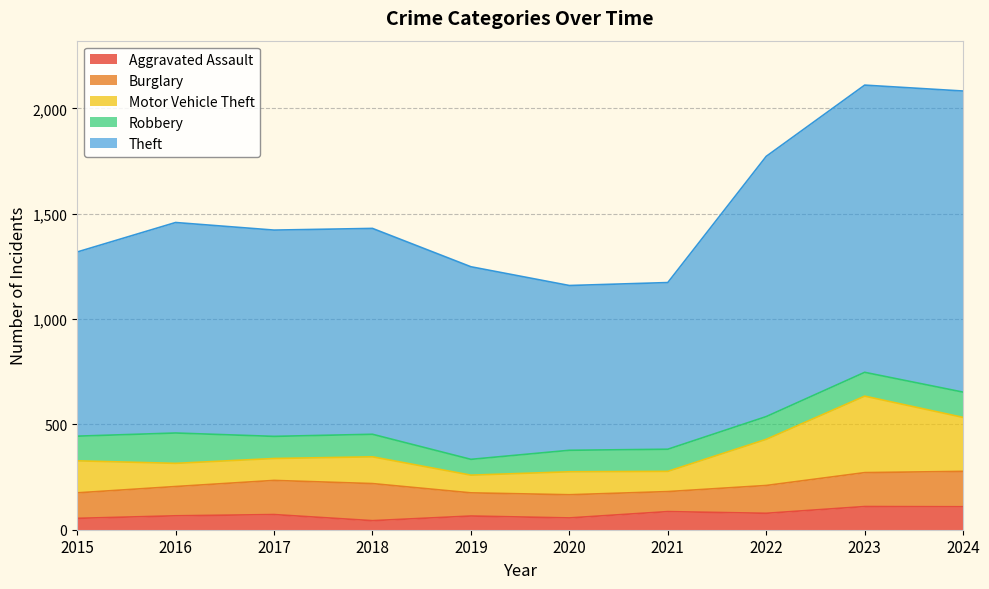

How many data points does each series have?

10